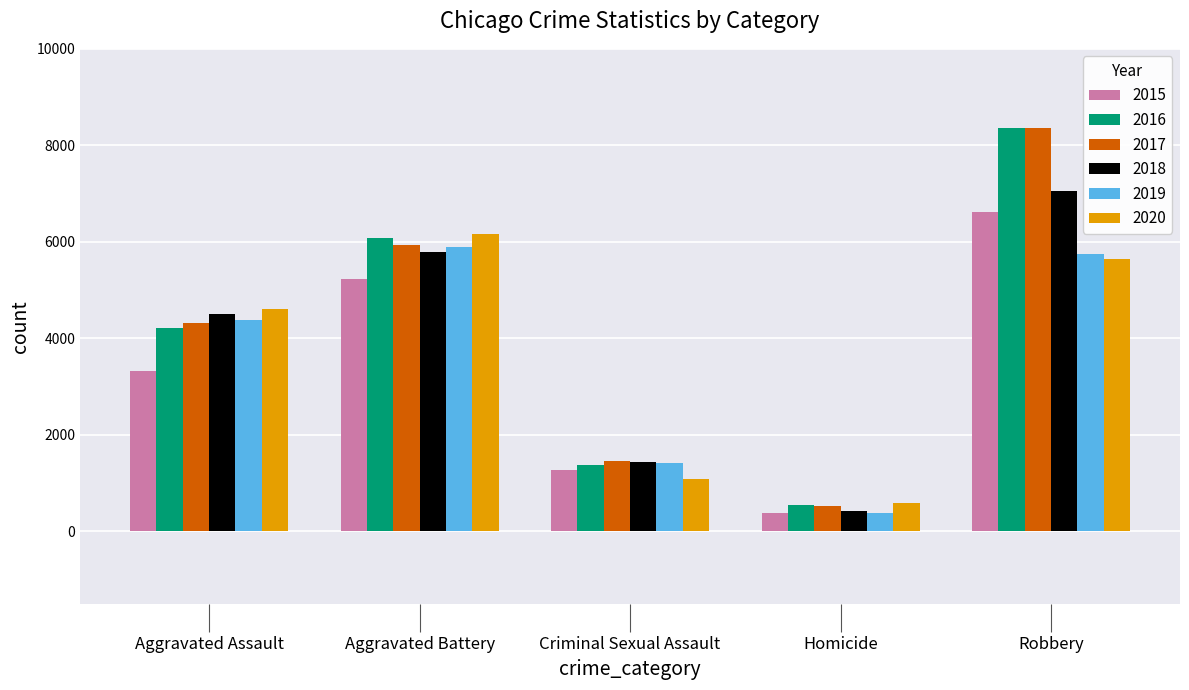

Which category has the lowest value in the 2018 series?

Homicide